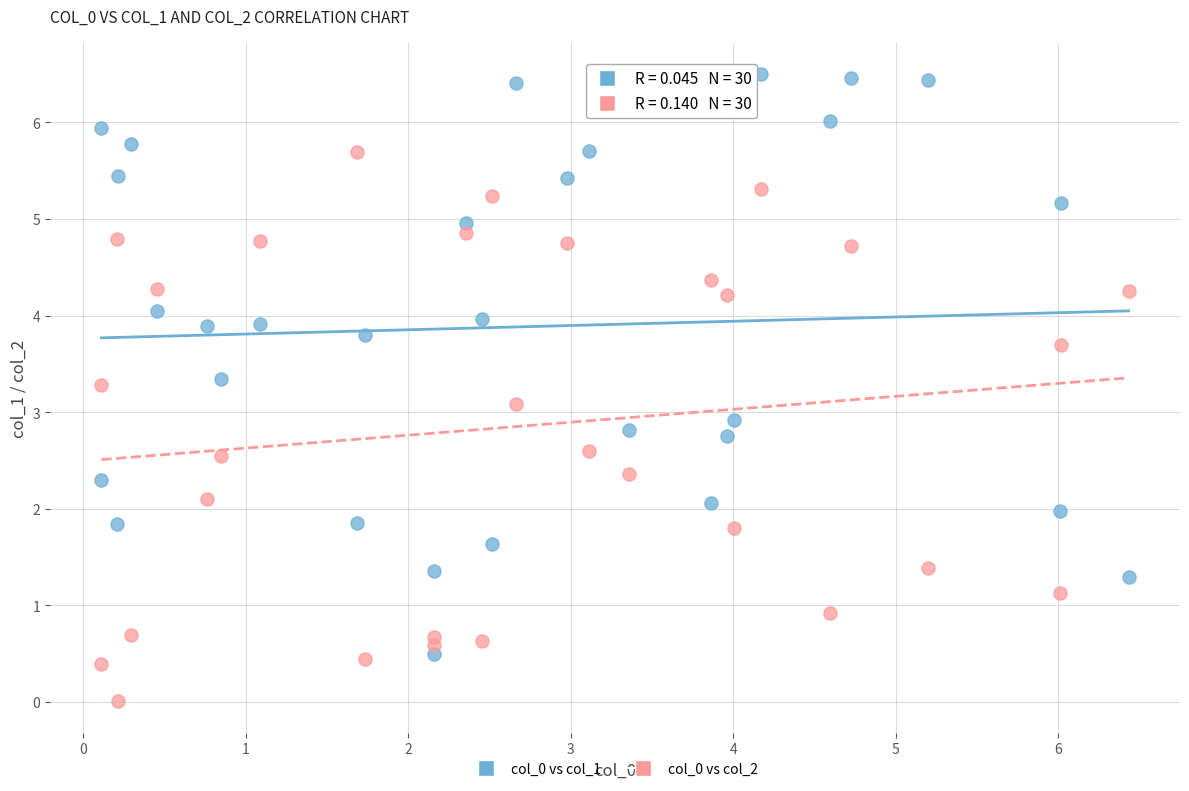

Across all data points, what is the range of X values (max minus min)?

6.3